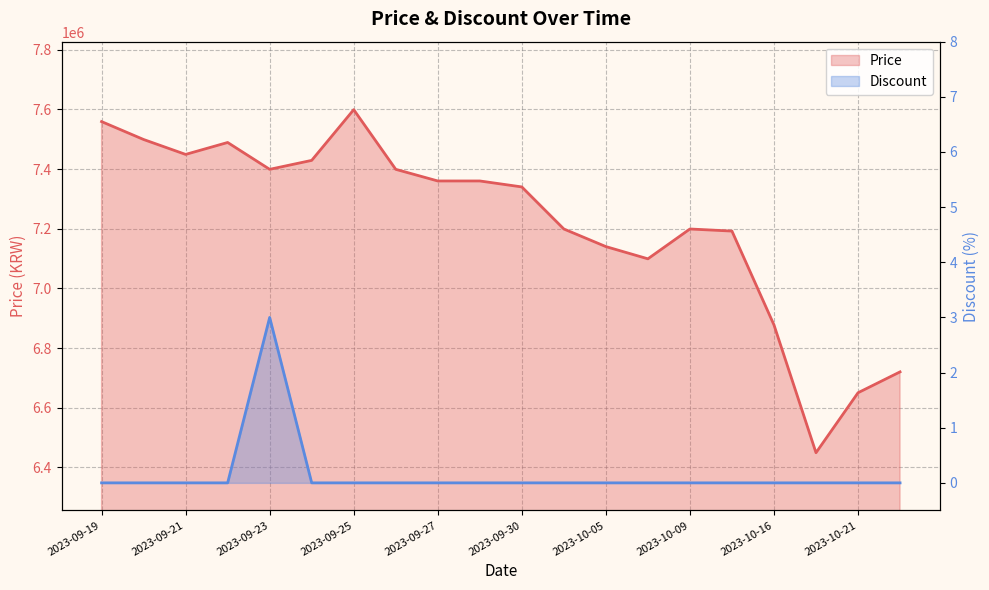

At which label does Price reach its peak?

2023-09-25